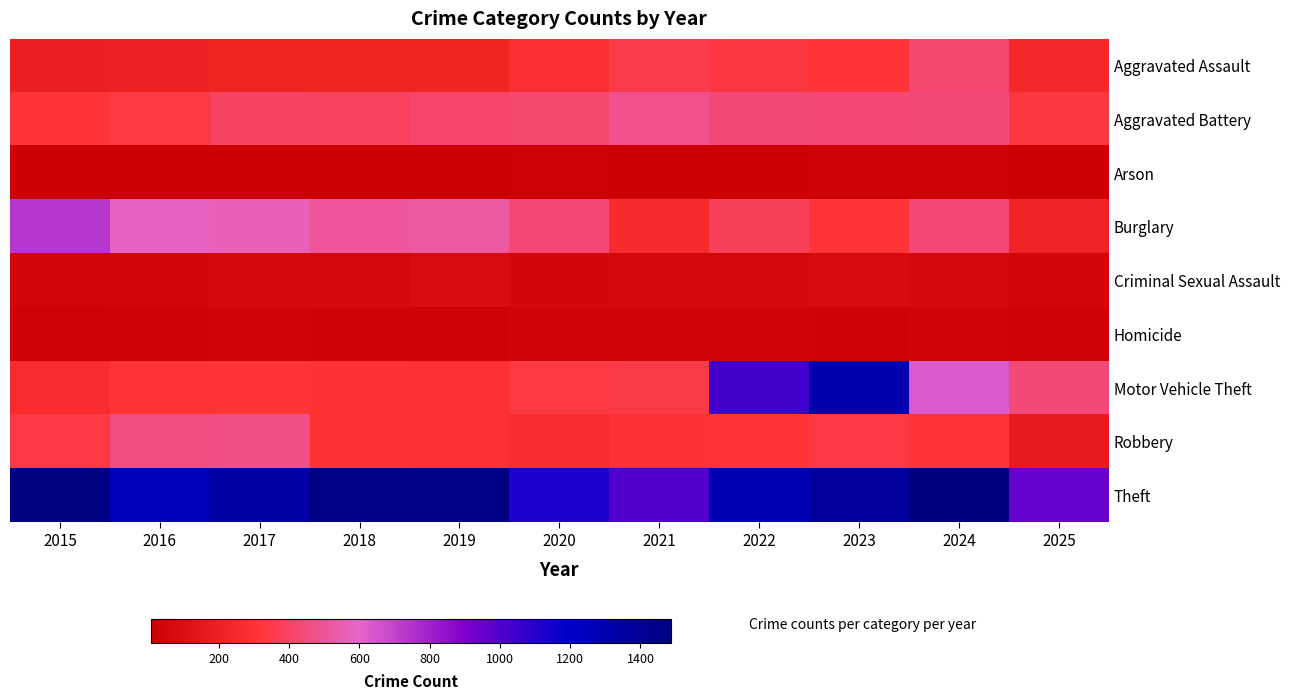

At how many categories does at least one series exceed 541?

11